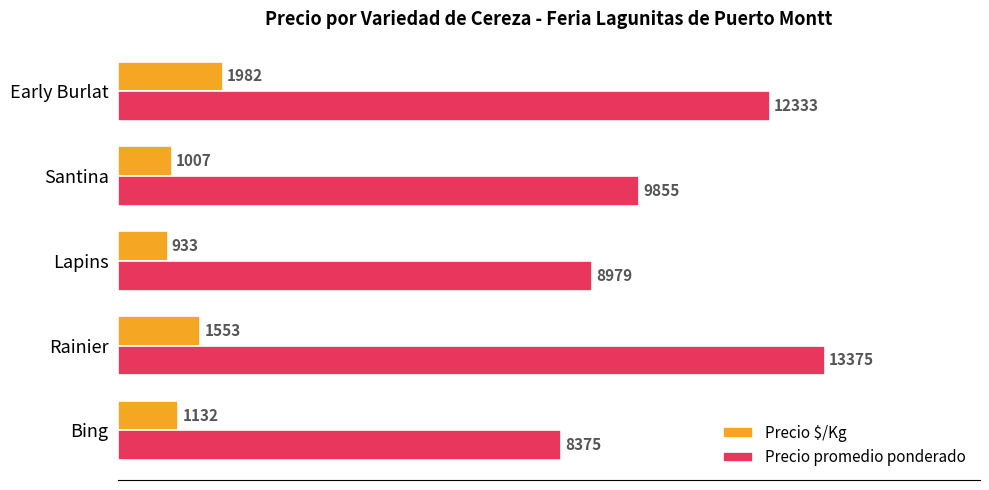

At how many categories does at least one series exceed 2276?

5